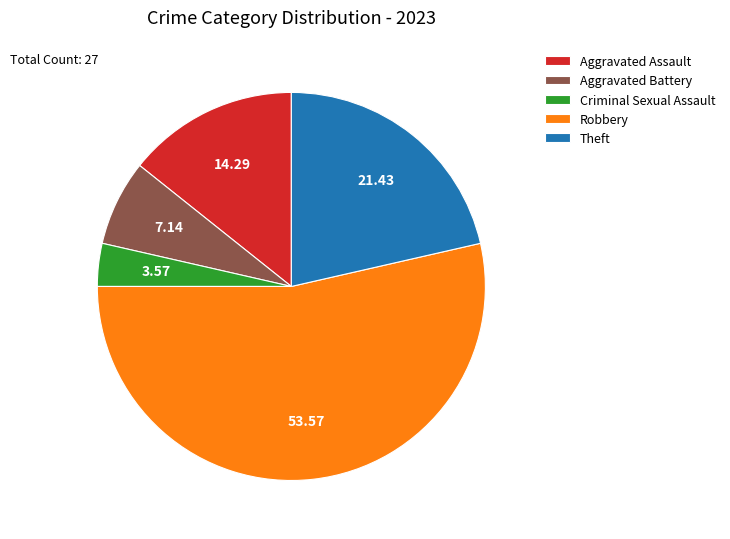

What is the majority slice?

Robbery